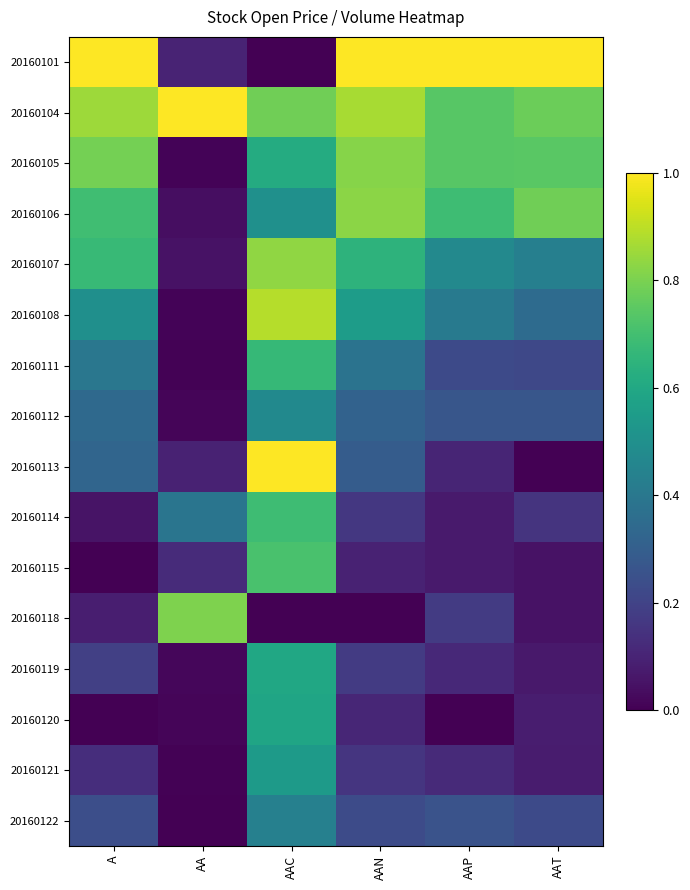

Which has a higher value, AA or AAC?

AA